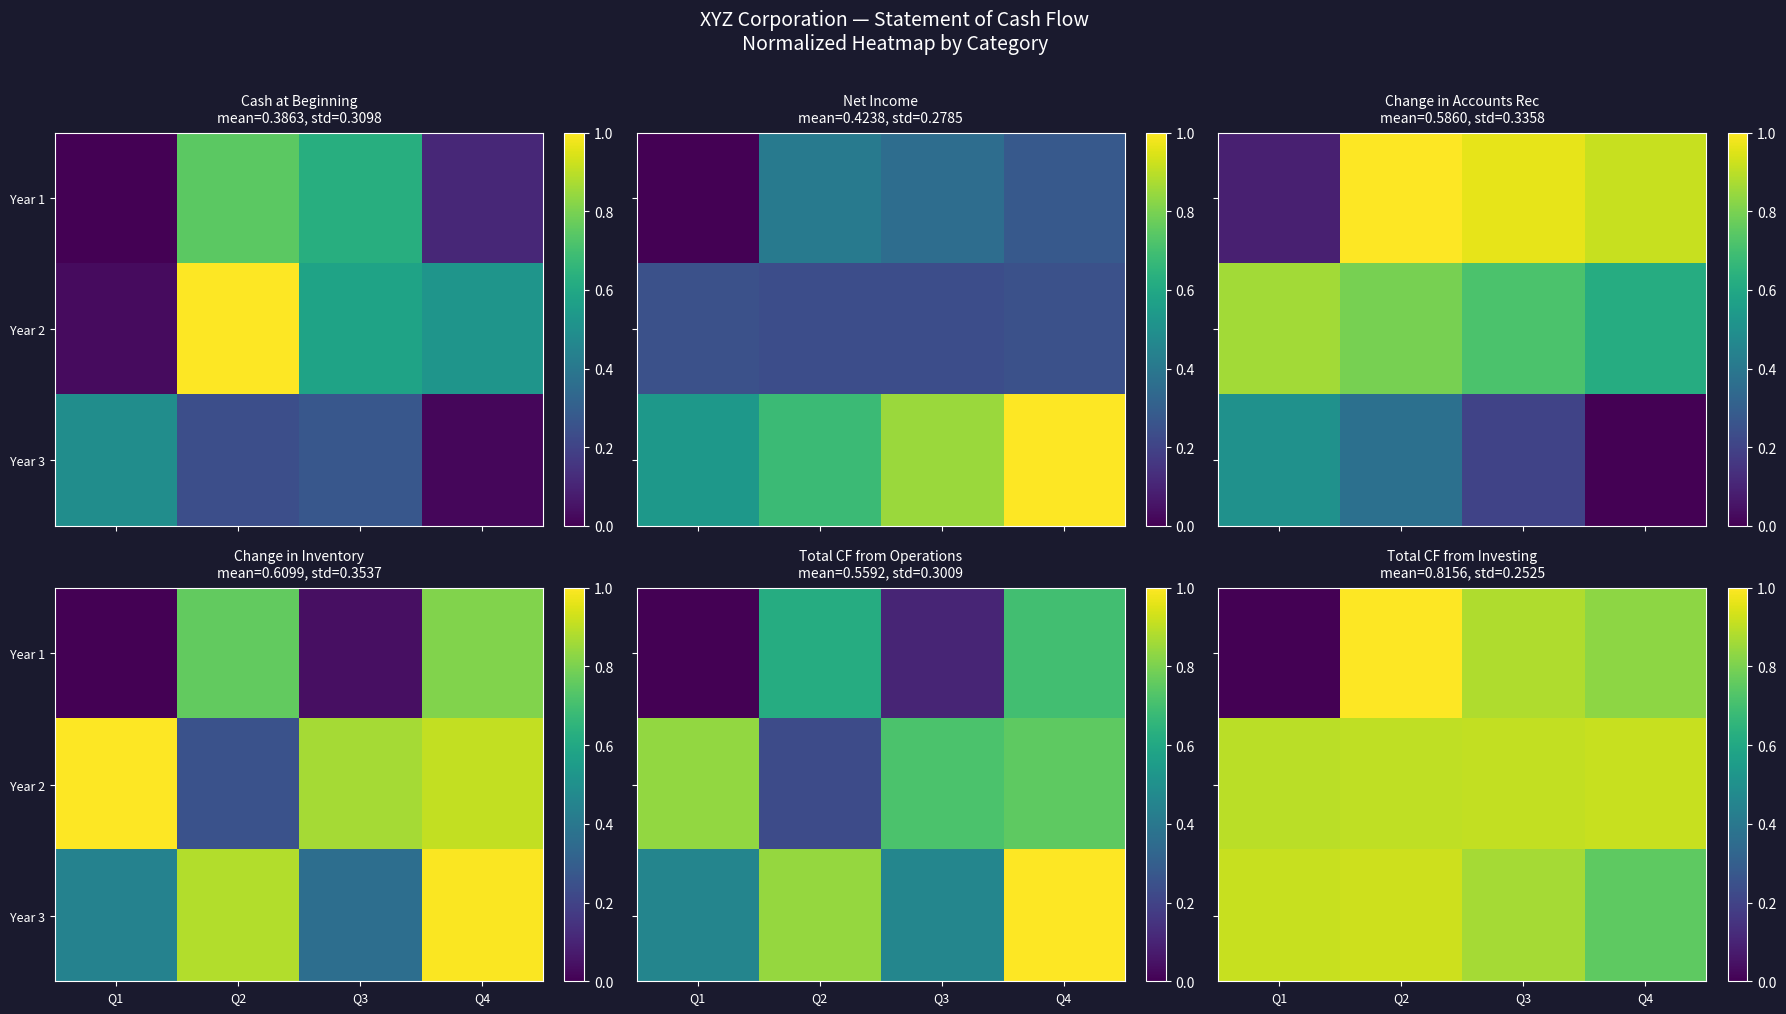

At which label does Year 1 reach its peak?

Q2